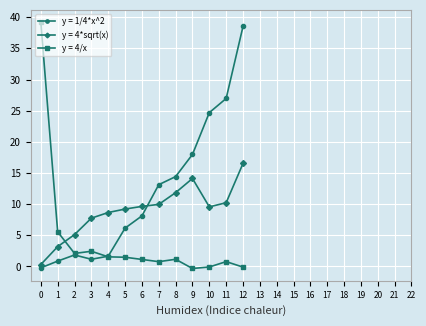

True or false: y = 4/x and y = 1/4*x^2 intersect in this chart.

True